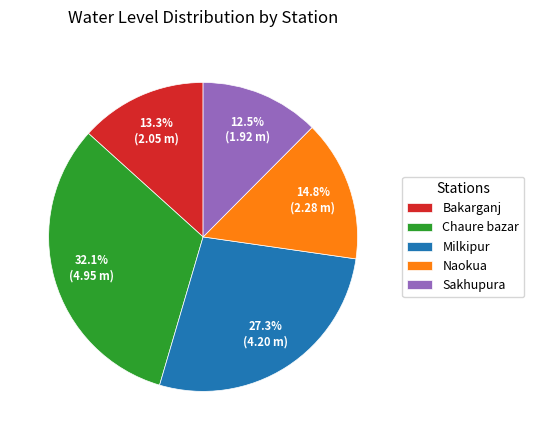

Combined, do Sakhupura and Milkipur account for over 50%?

No